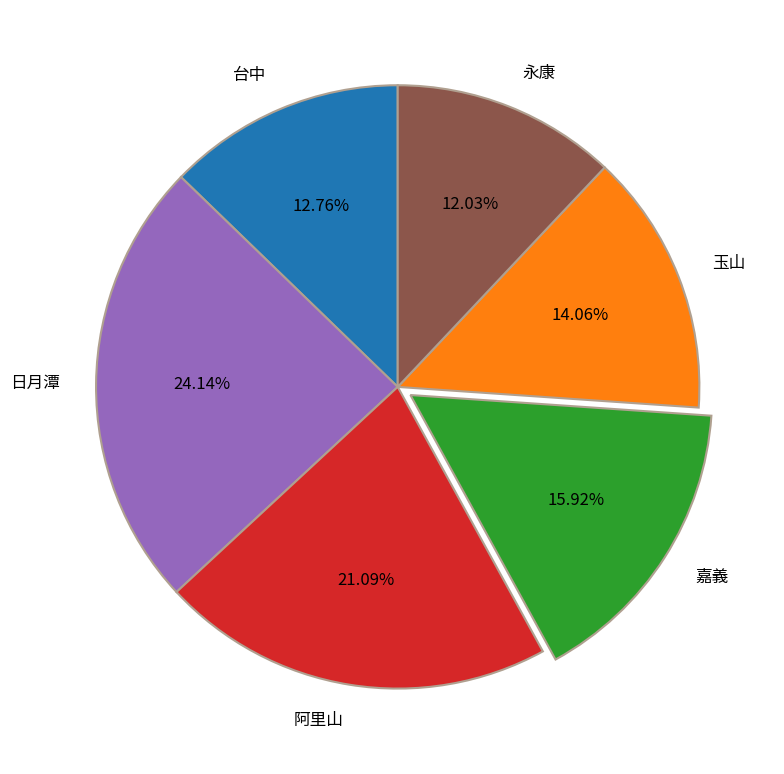

How many slices are in this pie chart?

6